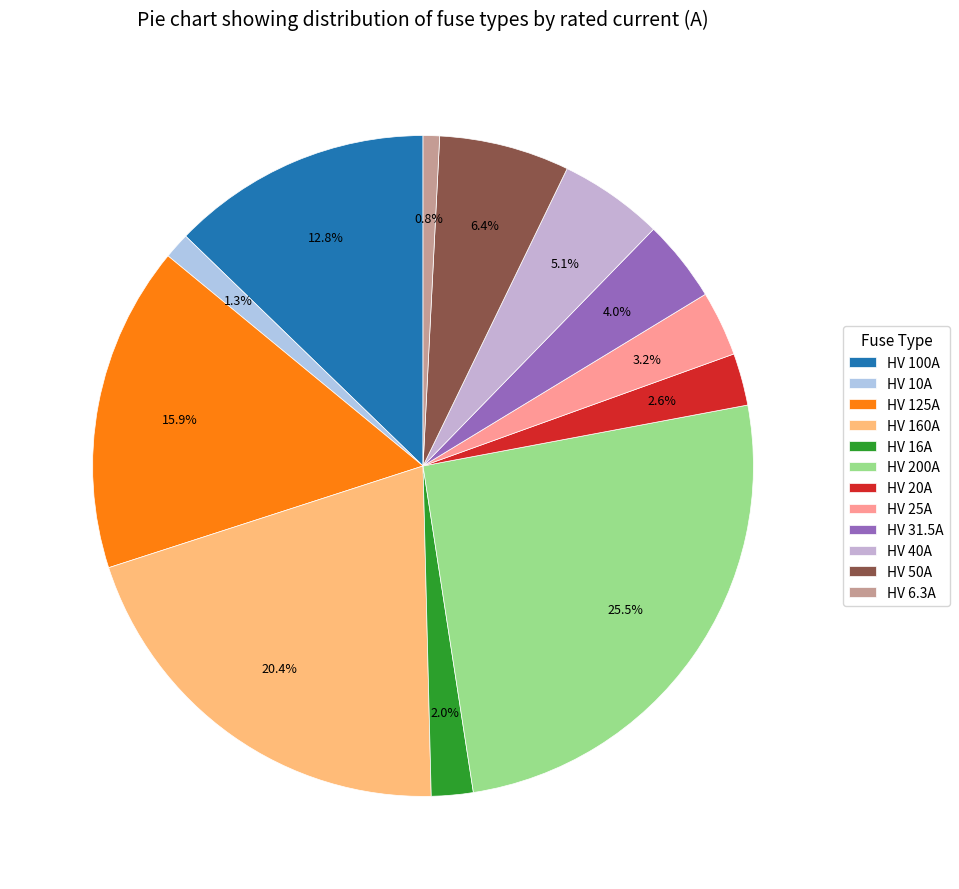

What percentage is the HV 20A slice, to the nearest percent?

3%